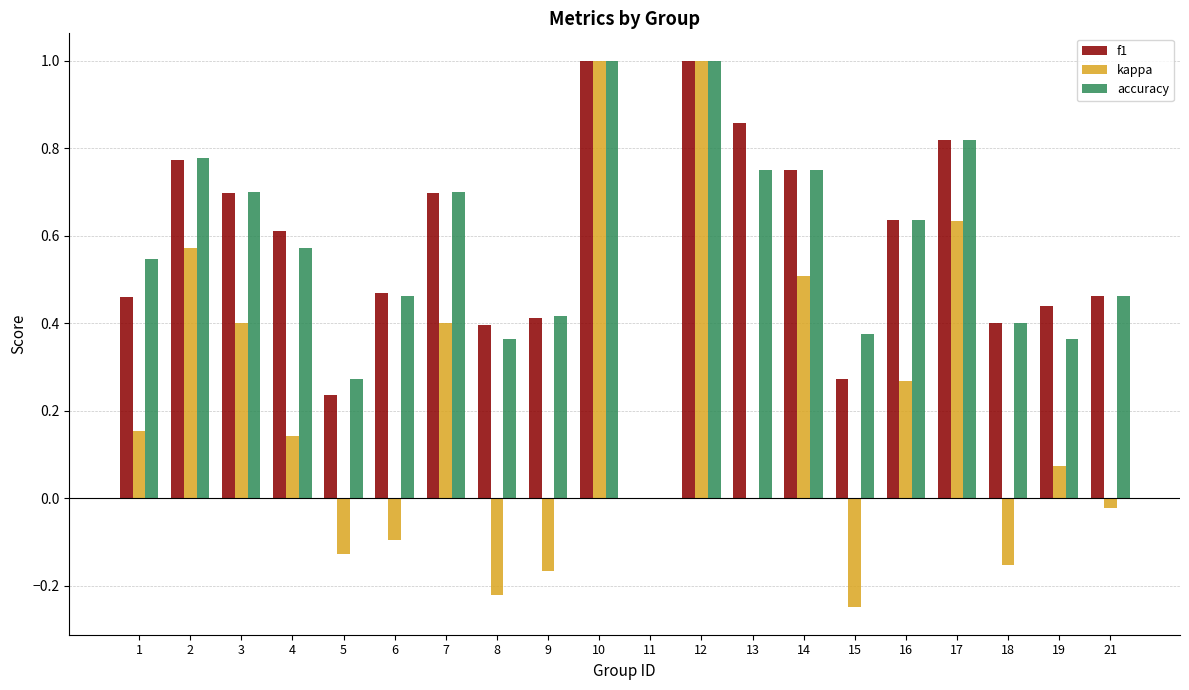

What are all the series names shown in the legend?

f1, kappa, accuracy